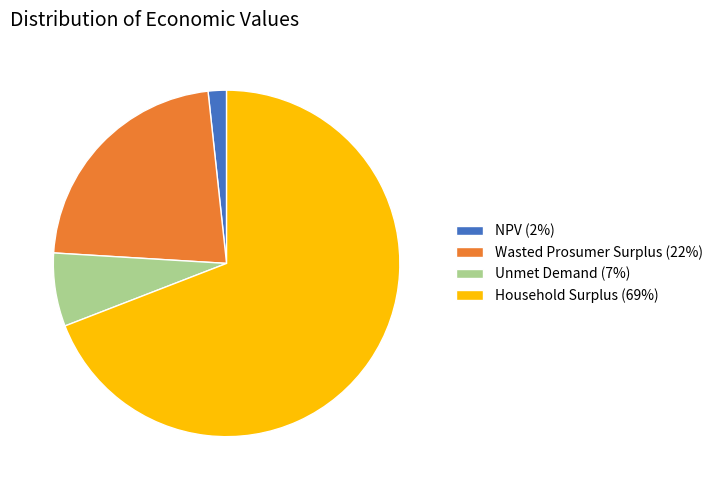

Is it true that Wasted Prosumer Surplus is 22% of the pie?

True